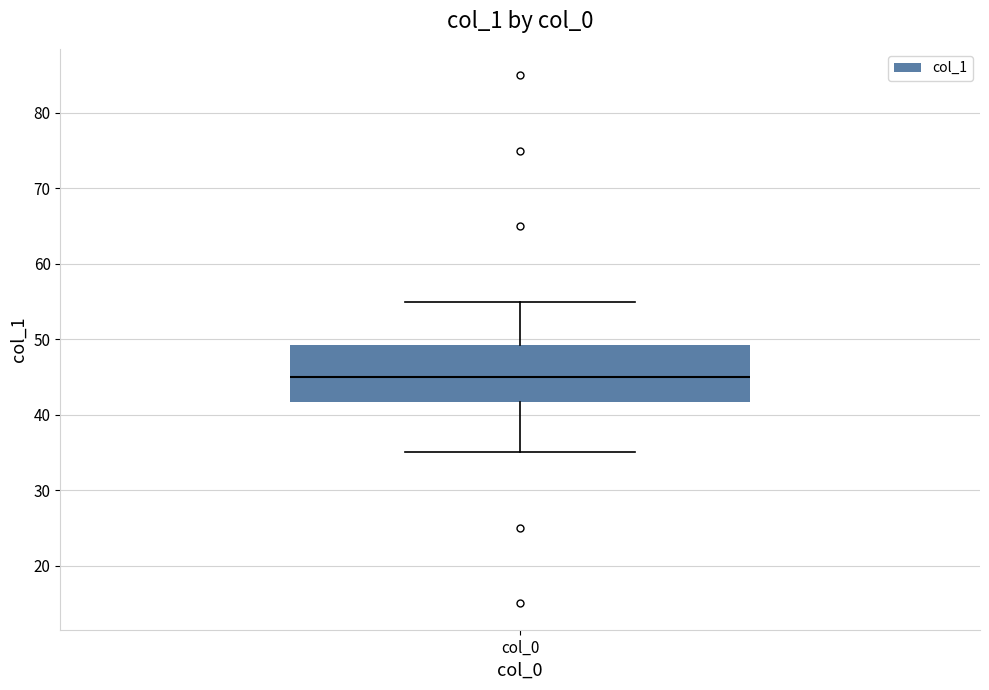

Read this box plot against the y-axis: the position of the median line, the range covered by the box, and the ends of both whiskers. The values are not printed on the chart, so give them approximately, as read against the axis.

median 45, box 42 to 49, whiskers 35 to 55